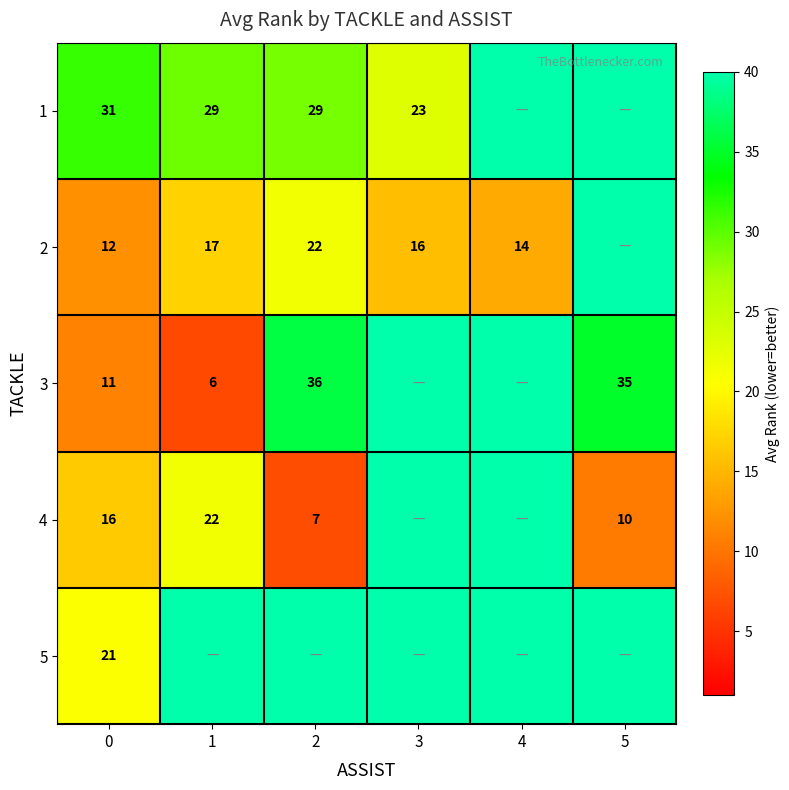

What is the spread (max minus min) of values at 0?

20